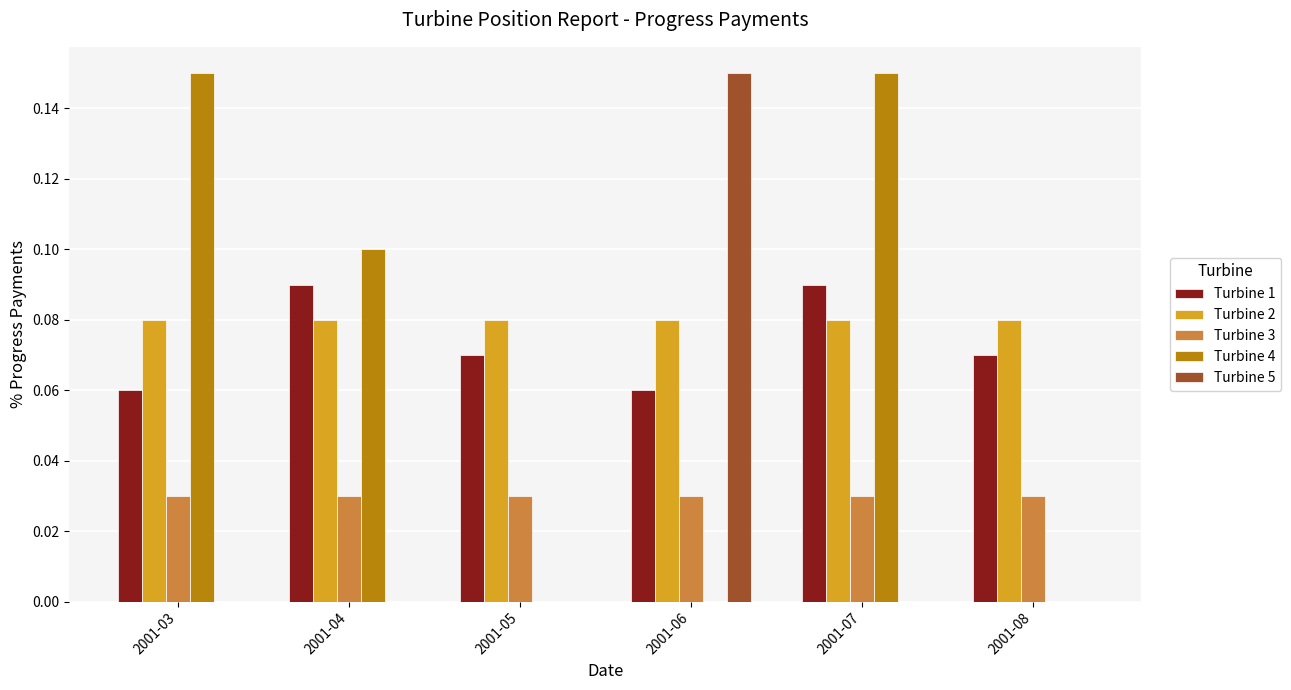

The Turbine 3 series shows 0.1 at 2001-05. True or false?

False